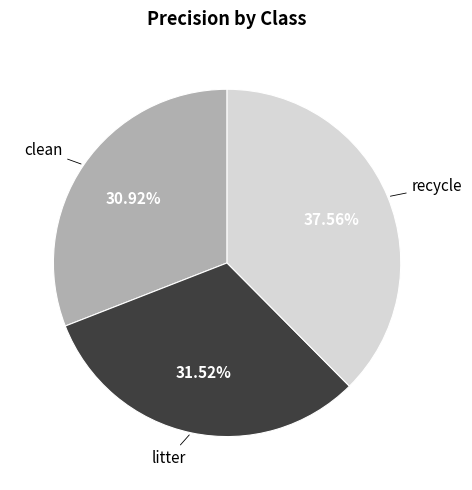

Is clean the majority of the pie?

No